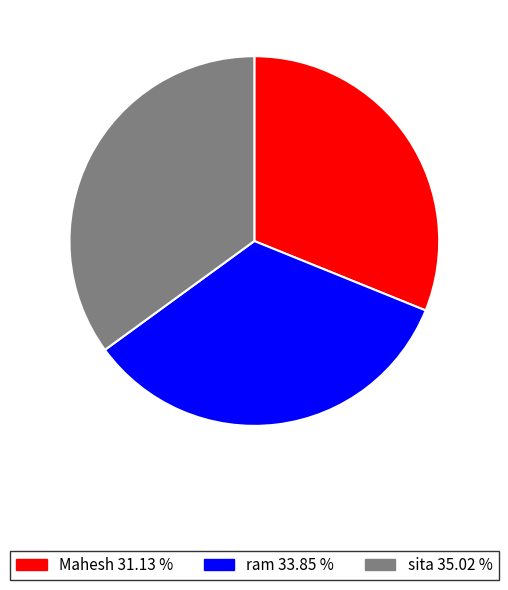

Do sita and Mahesh together represent more than half of the pie?

Yes